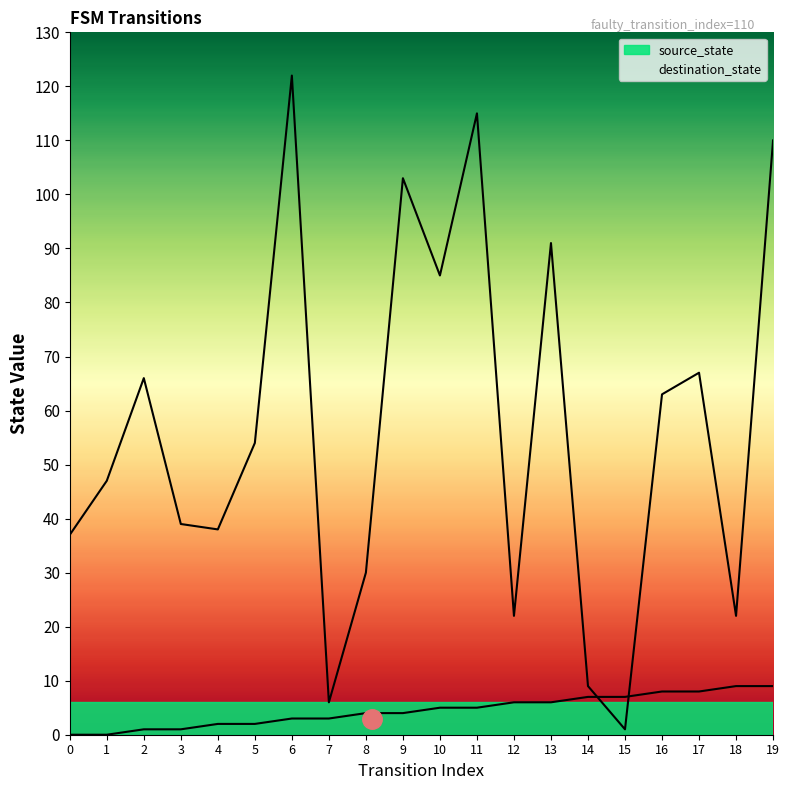

At how many categories does at least one series exceed 28?

15